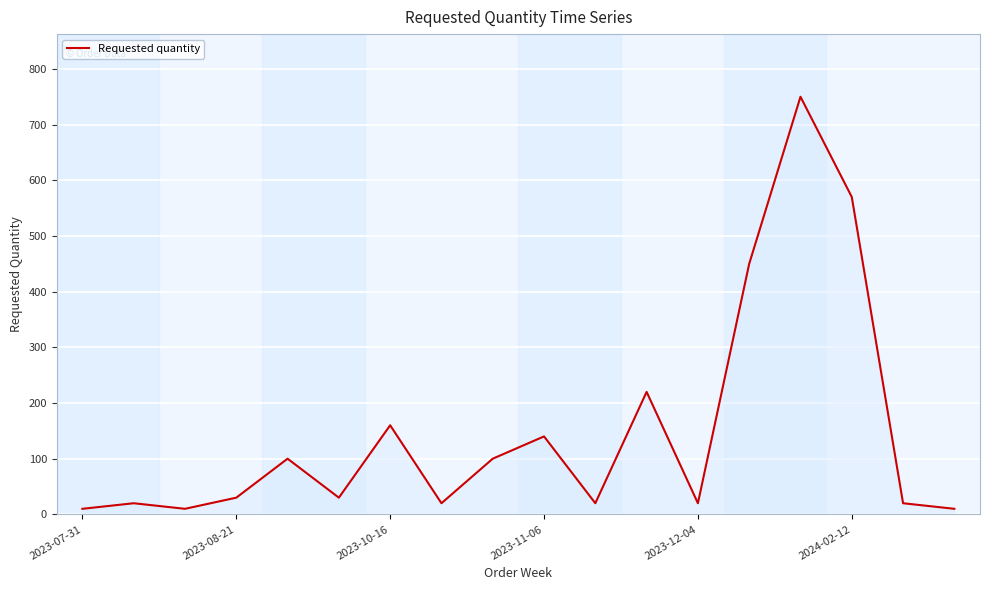

What is the difference between the maximum and minimum values?

740